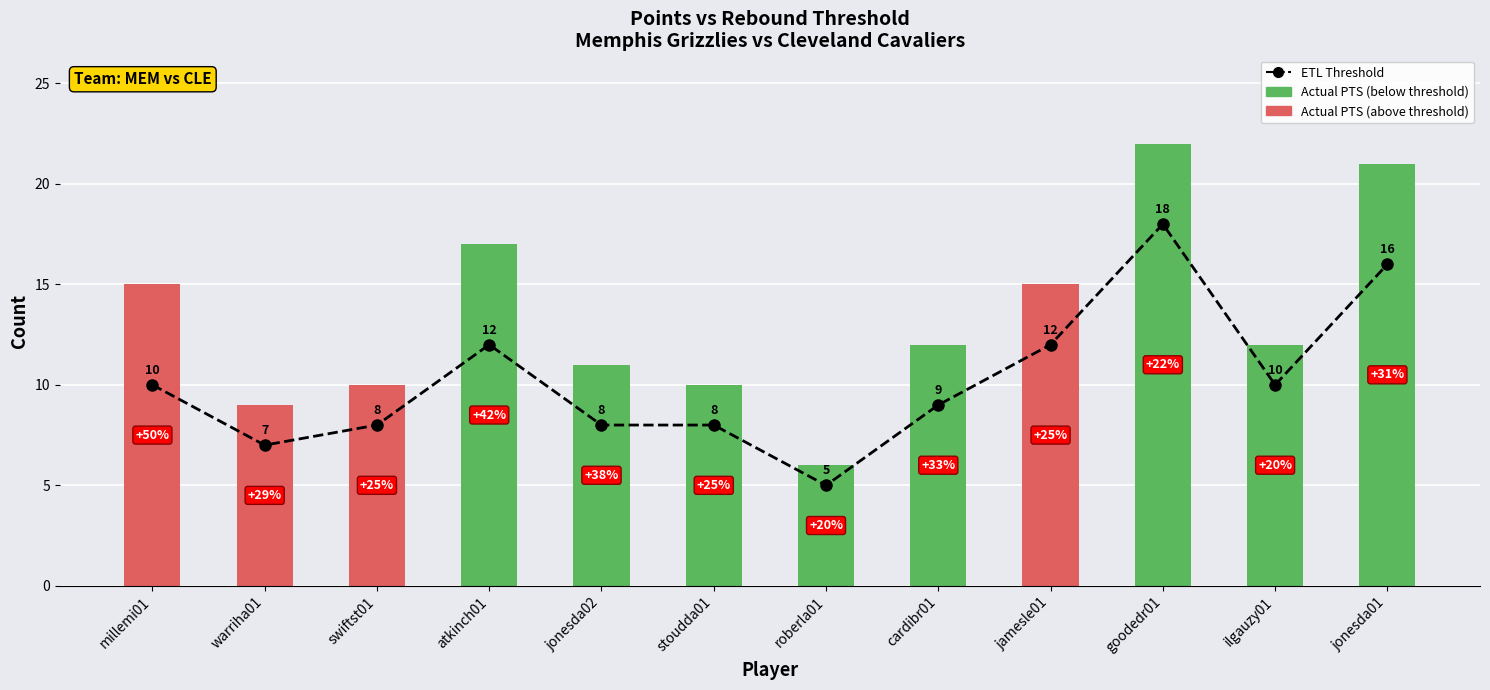

How many groups of bars are there?

12